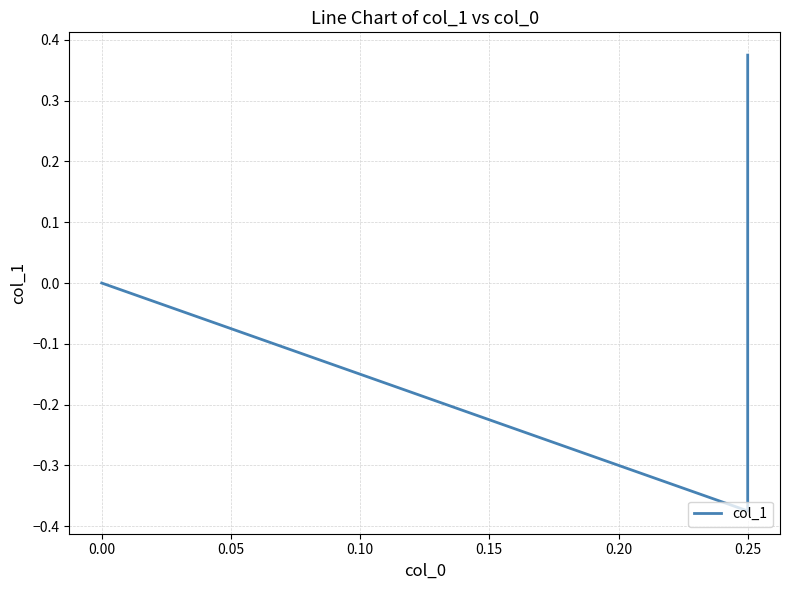

What is the smallest value displayed?

-0.4